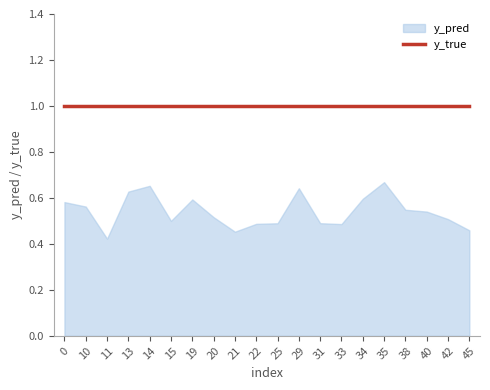

What is the total value across all series at 21?

1.5